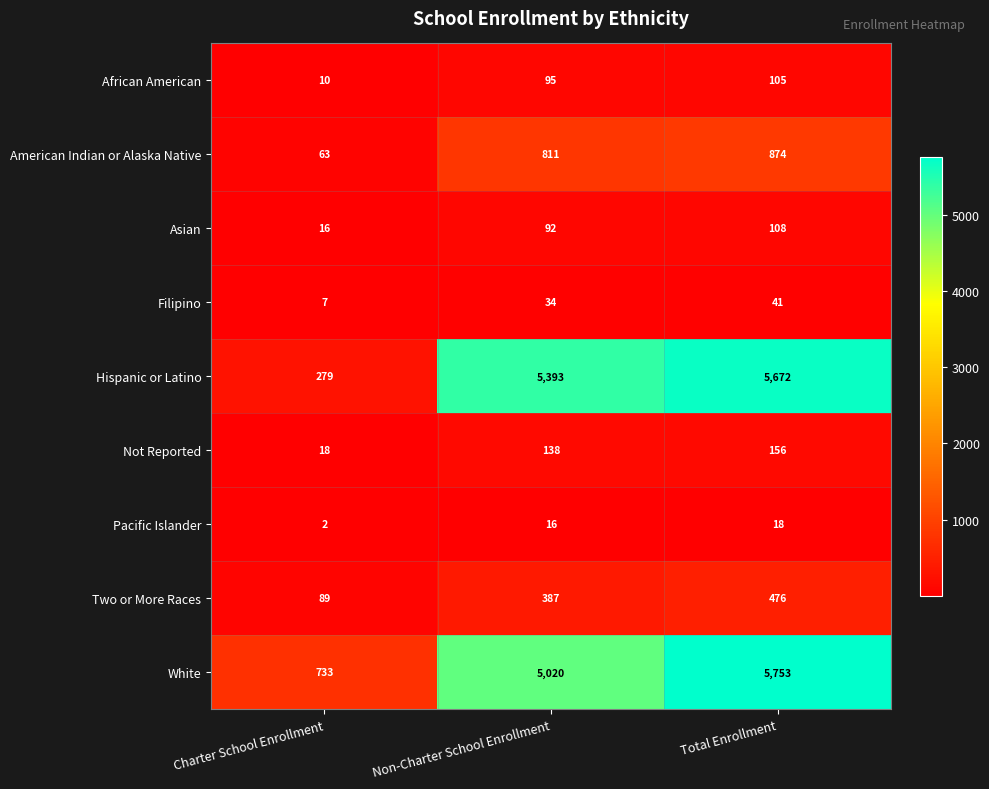

At which category is the sum across all series the highest?

Total Enrollment